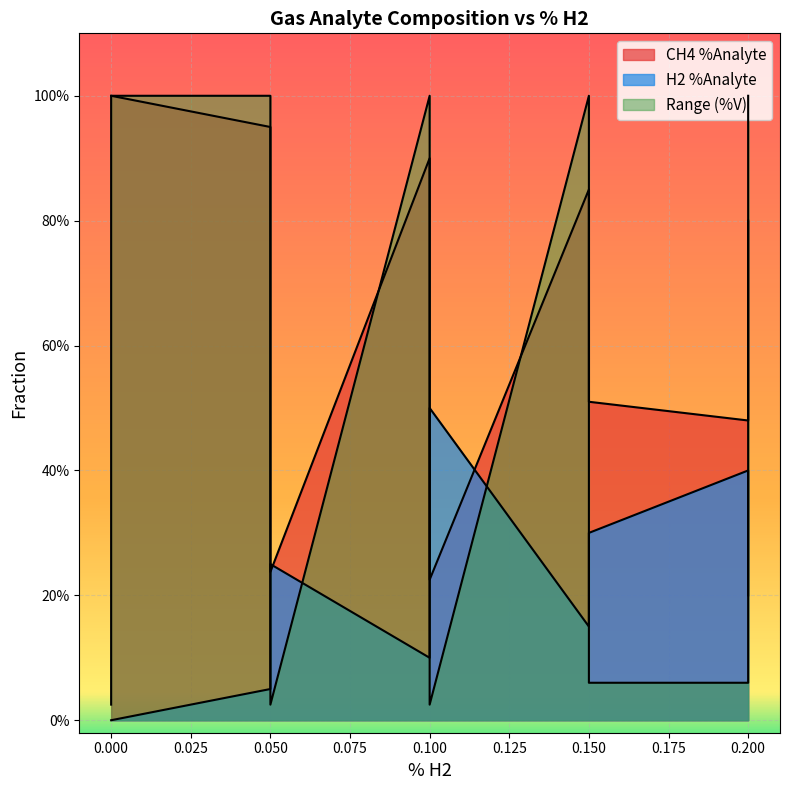

Rank the series at 2 from highest to lowest value.

Range (%V), CH4 %Analyte, H2 %Analyte